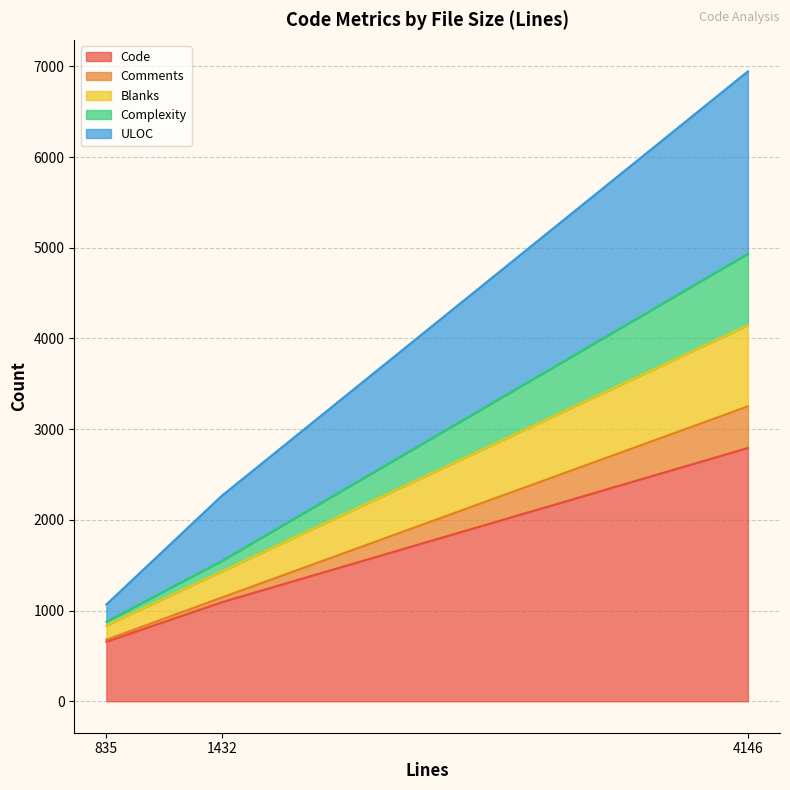

At which category is the sum across all series the highest?

4146